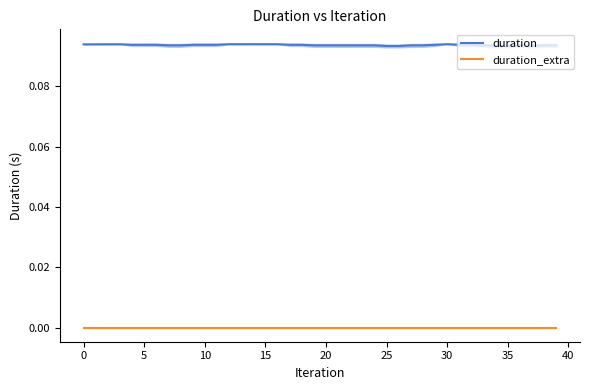

What is the lowest value of the duration series?

0.1